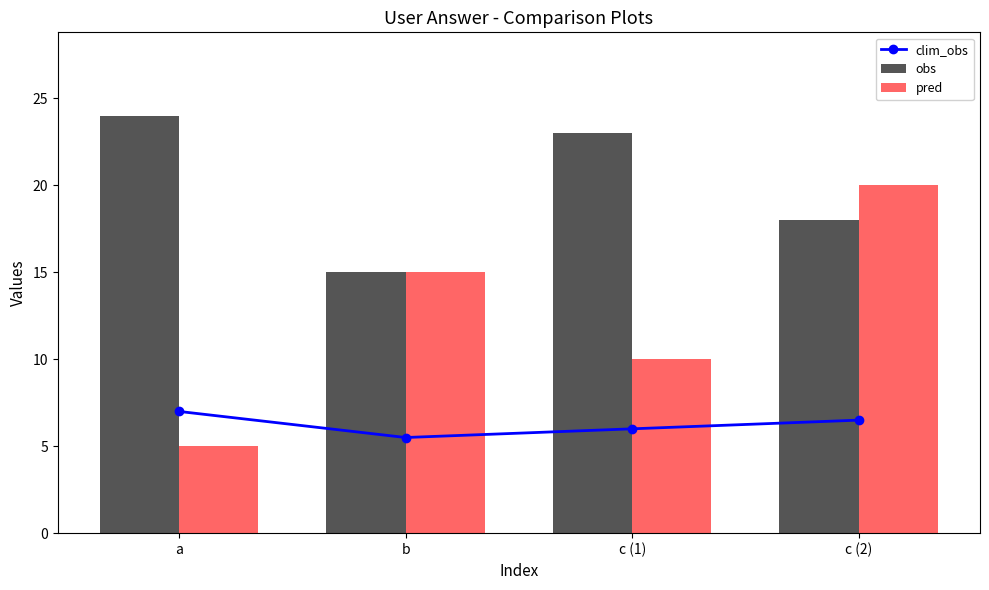

Is it true that pred equals 27 at c (2)?

False